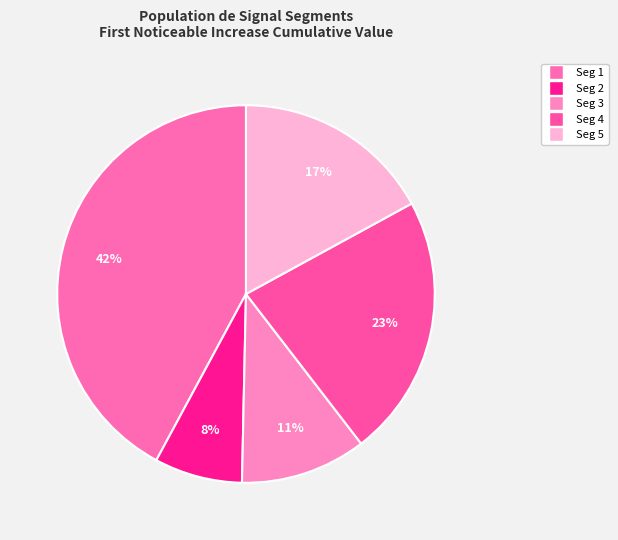

Count the number of slices in the pie.

5